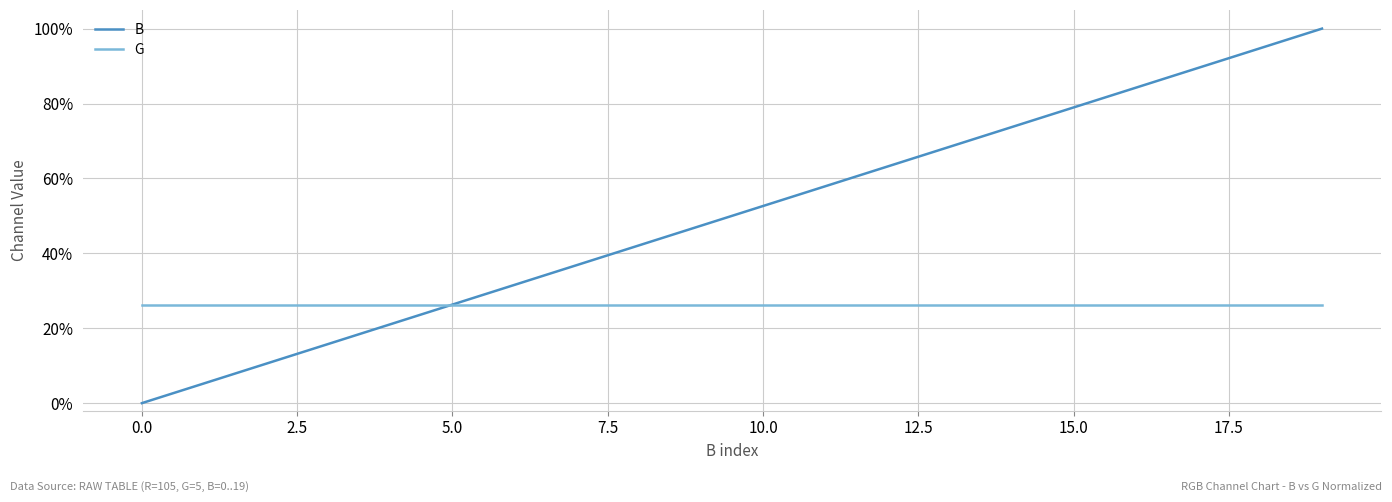

Reading left to right, transcribe all the data shown in this chart.

B: 0.0	0.1	0.1	0.2	0.2	0.3	0.3	0.4	0.4	0.5	0.5	0.6	0.6	0.7	0.7	0.8	0.8	0.9	0.9	1.0
G: 0.3	0.3	0.3	0.3	0.3	0.3	0.3	0.3	0.3	0.3	0.3	0.3	0.3	0.3	0.3	0.3	0.3	0.3	0.3	0.3